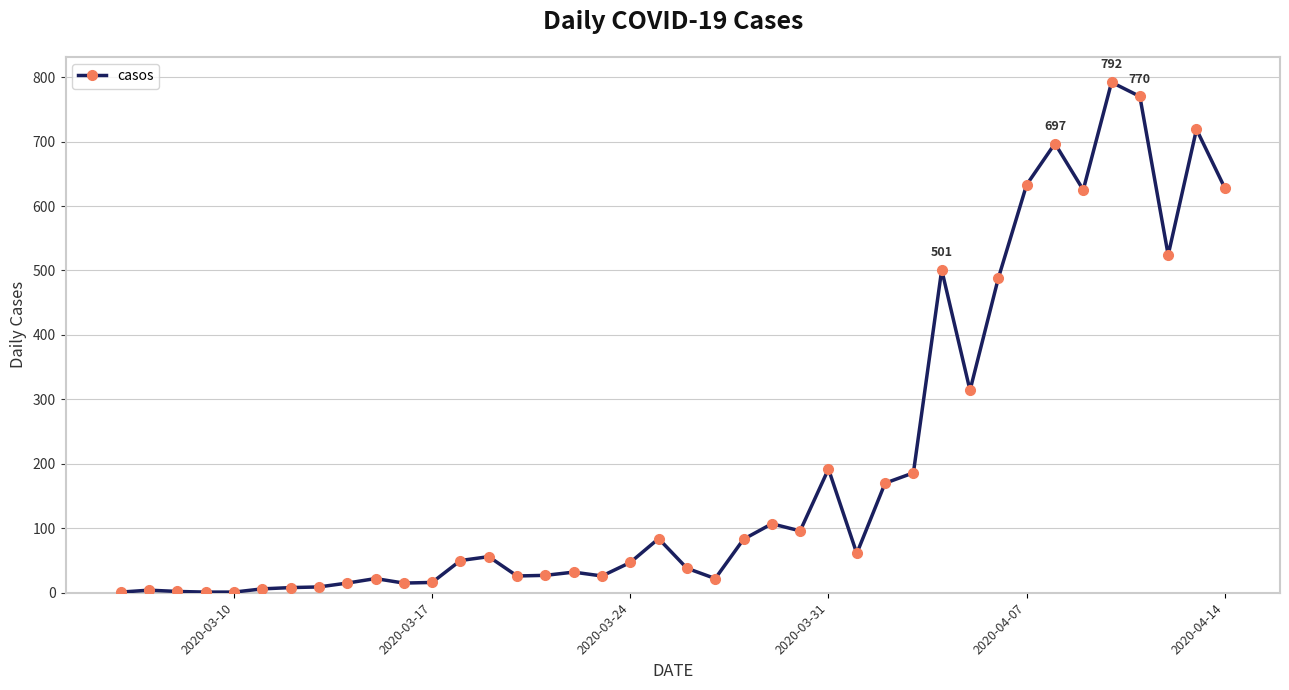

How many distinct data groups are displayed?

1